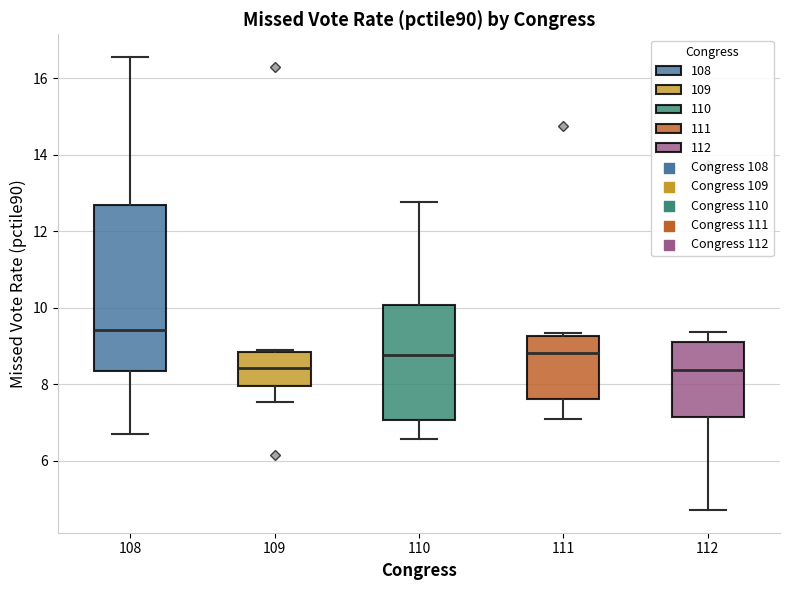

Where does the median line of the box at x = 111 sit on the y-axis? The values are not printed on the chart, so give them approximately, as read against the axis.

8.8